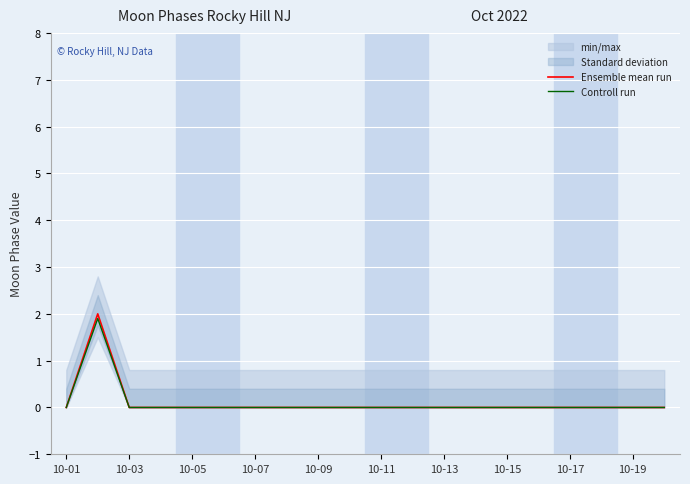

Reading left to right, transcribe all the data shown in this chart.

Ensemble mean run: 0.0	2.0	0.0	0.0	0.0	0.0	0.0	0.0	0.0	0.0	0.0	0.0	0.0	0.0	0.0	0.0	0.0	0.0	0.0	0.0
Controll run: 0.0	1.9	0.0	0.0	0.0	0.0	0.0	0.0	0.0	0.0	0.0	0.0	0.0	0.0	0.0	0.0	0.0	0.0	0.0	0.0